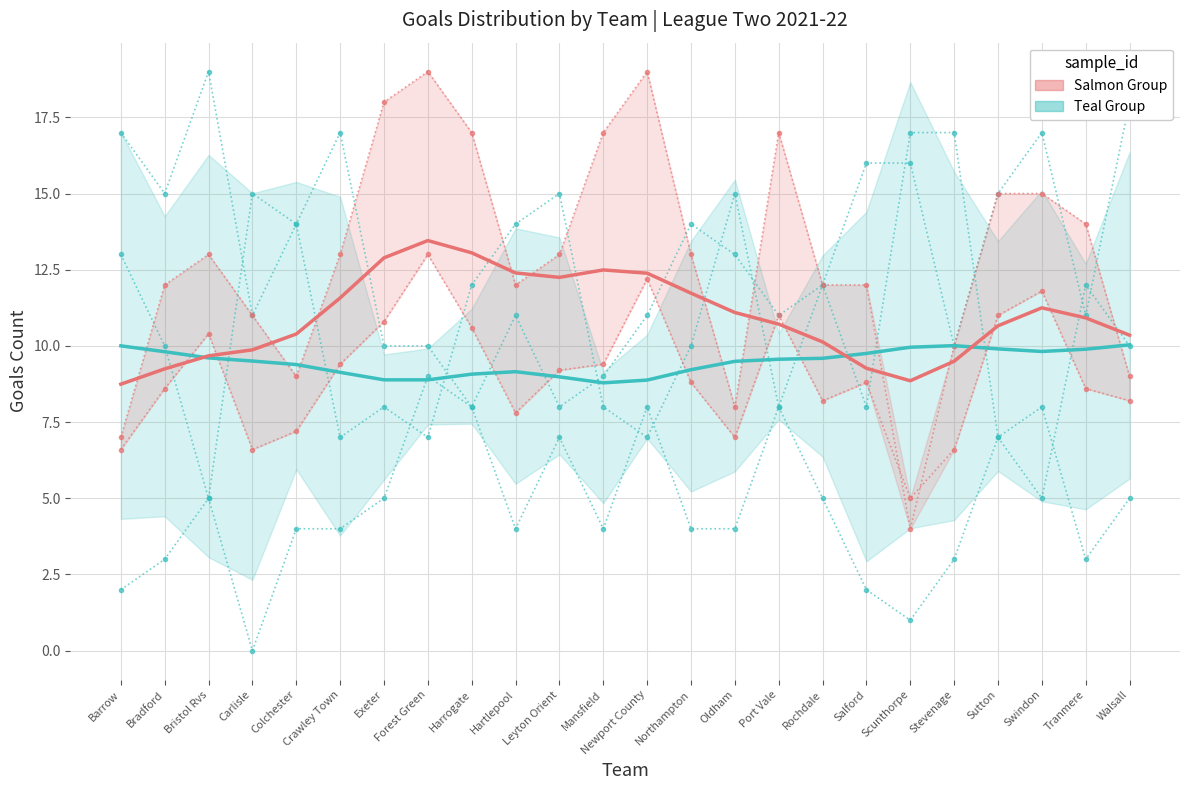

What is the label of the 16th point from the left?

Port Vale